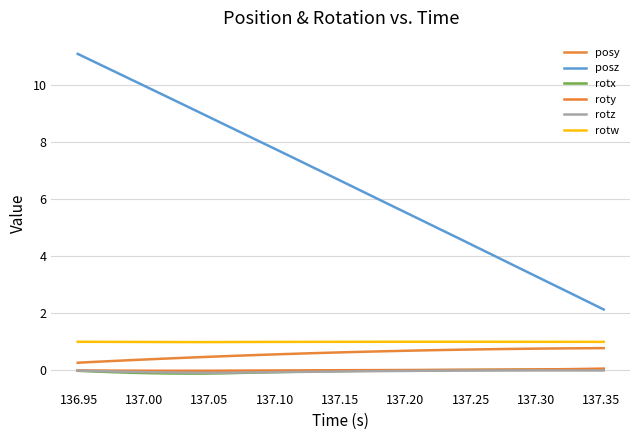

Count the number of categories in the chart.

30